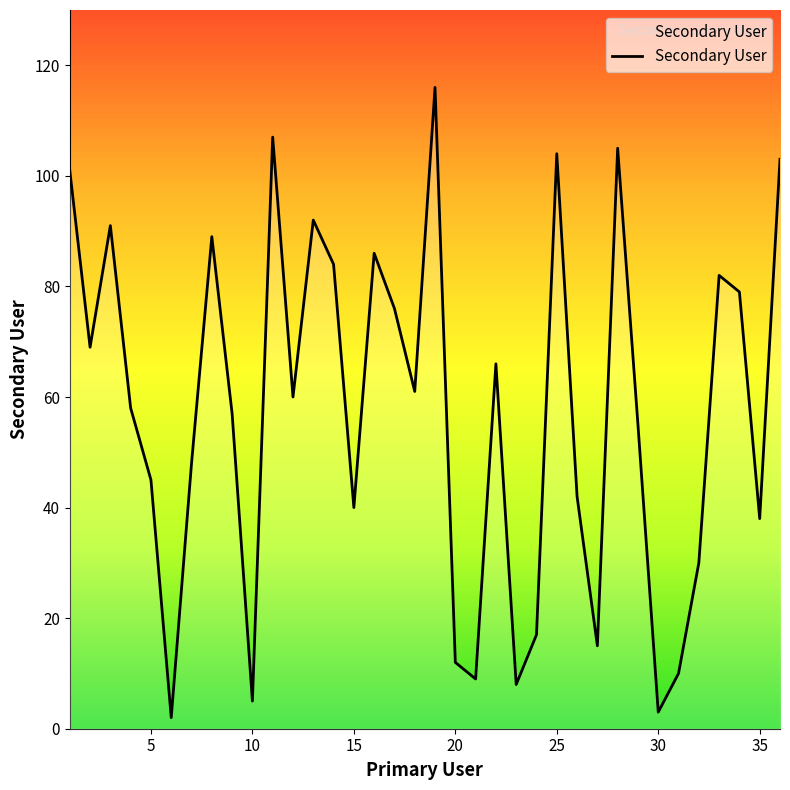

Does the chart display data point markers on the line(s)?

No